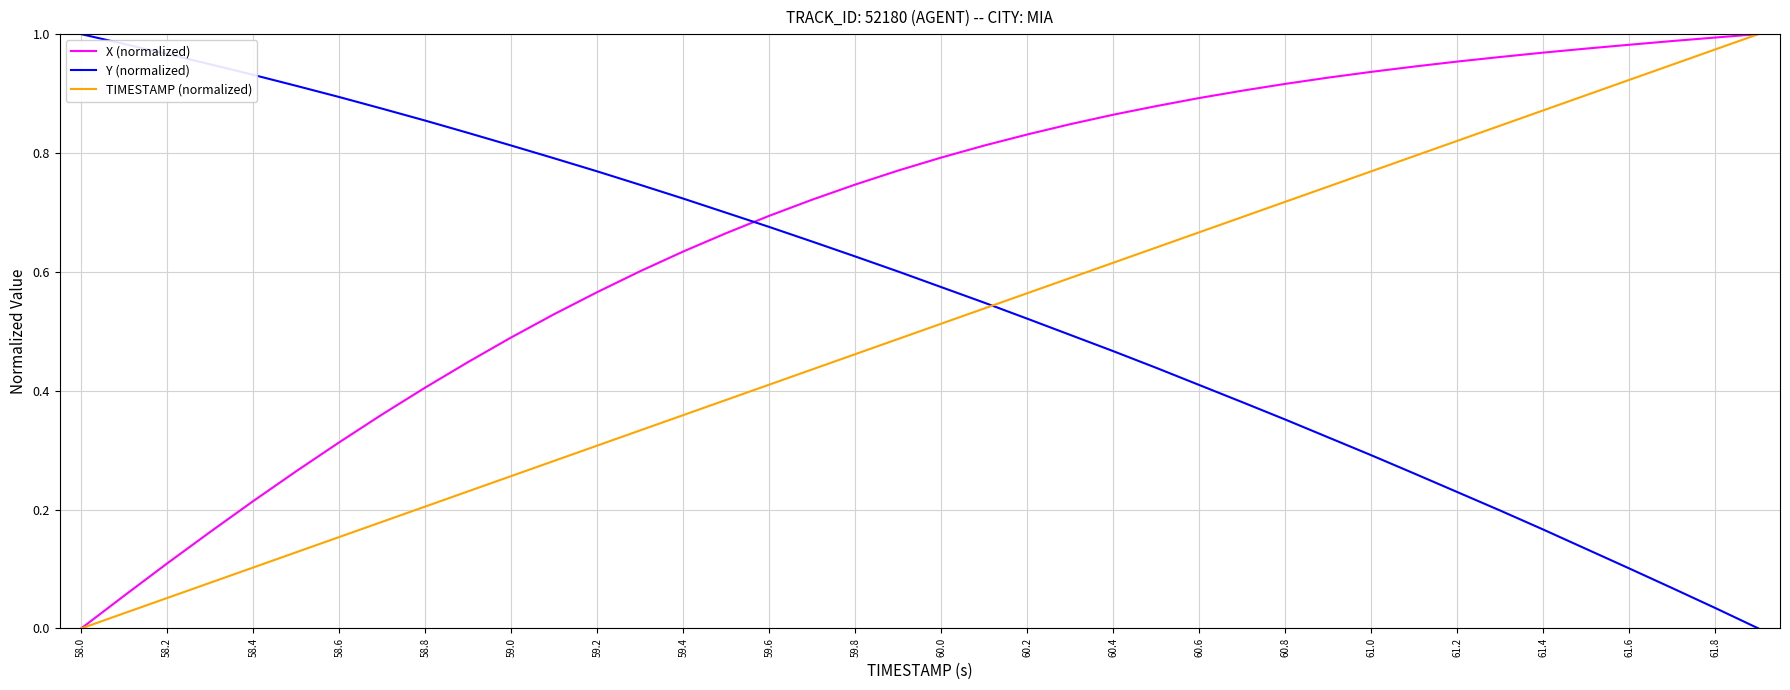

How many intersections are there between X (normalized) and Y (normalized)?

1